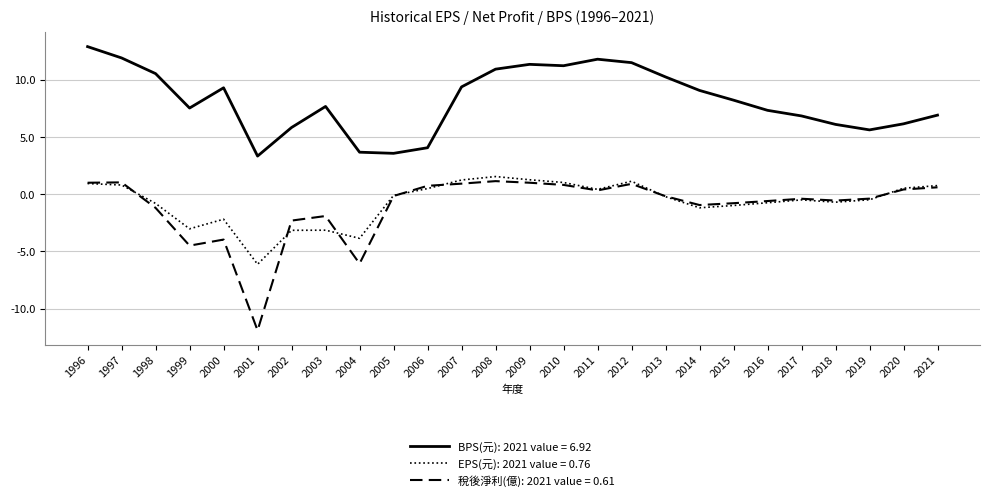

Which series has the widest spread of values?

稅後淨利(億): 2021 value = 0.61